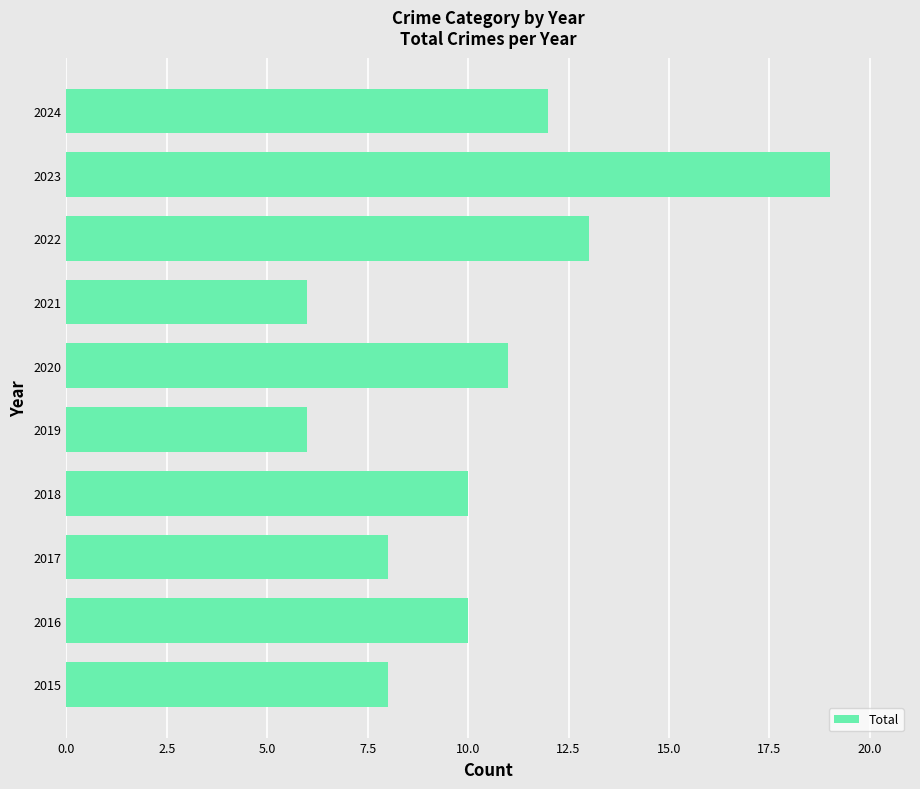

Is it true that the value at 2023 is 7?

False